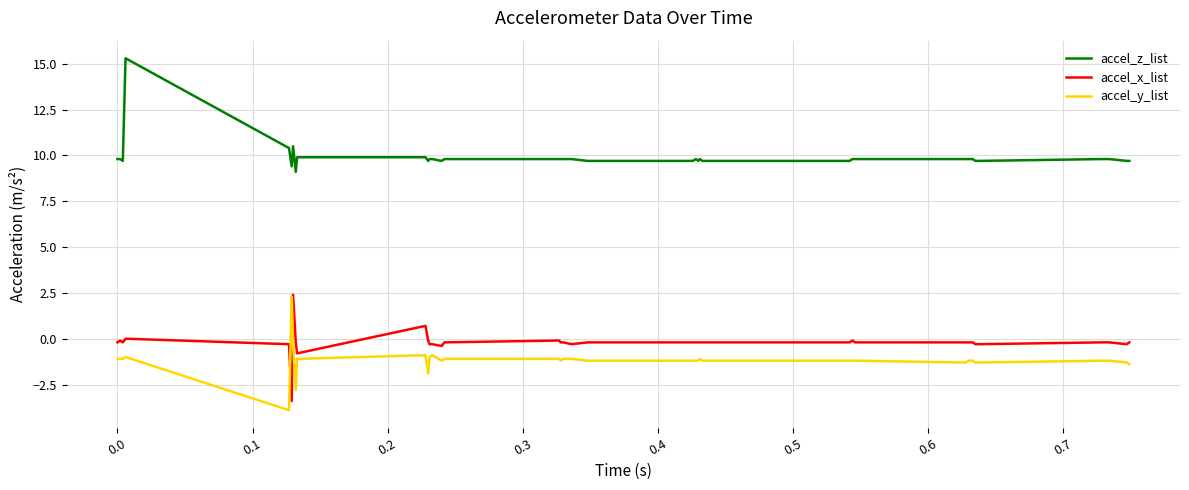

Is this an area chart (filled region under the line)?

No